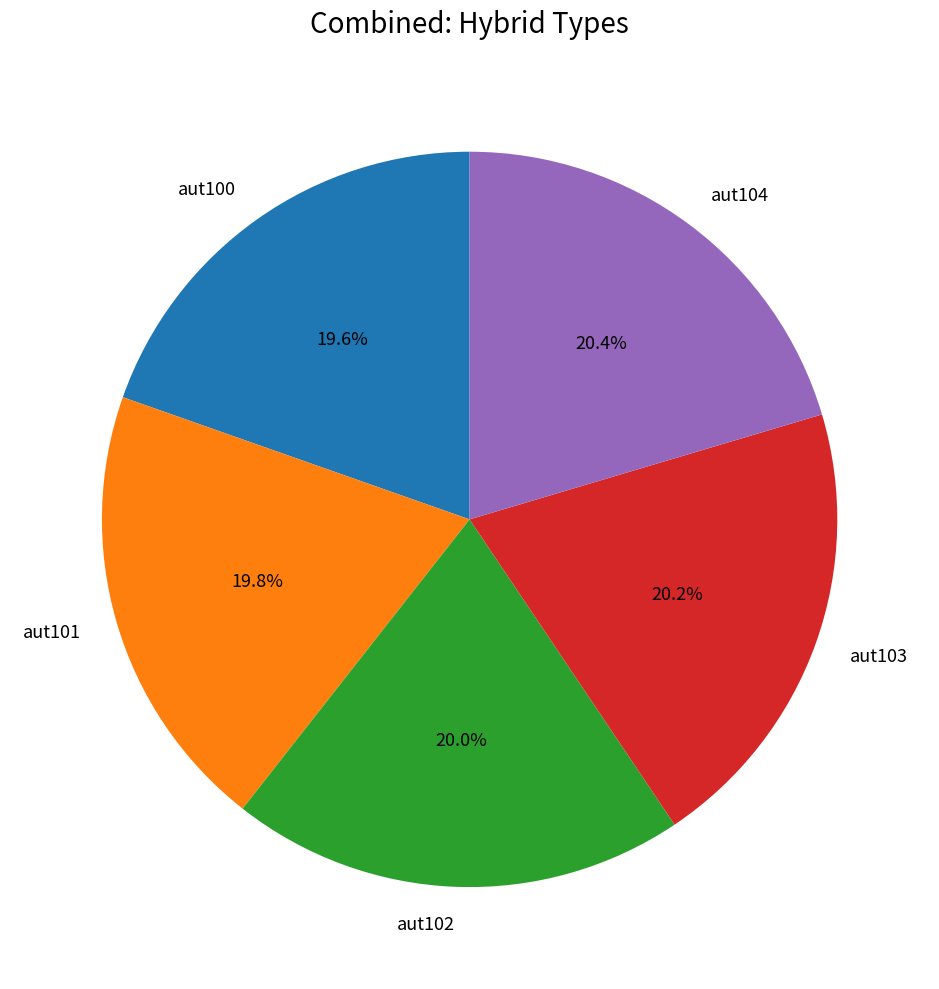

How many segments does this pie chart have?

5